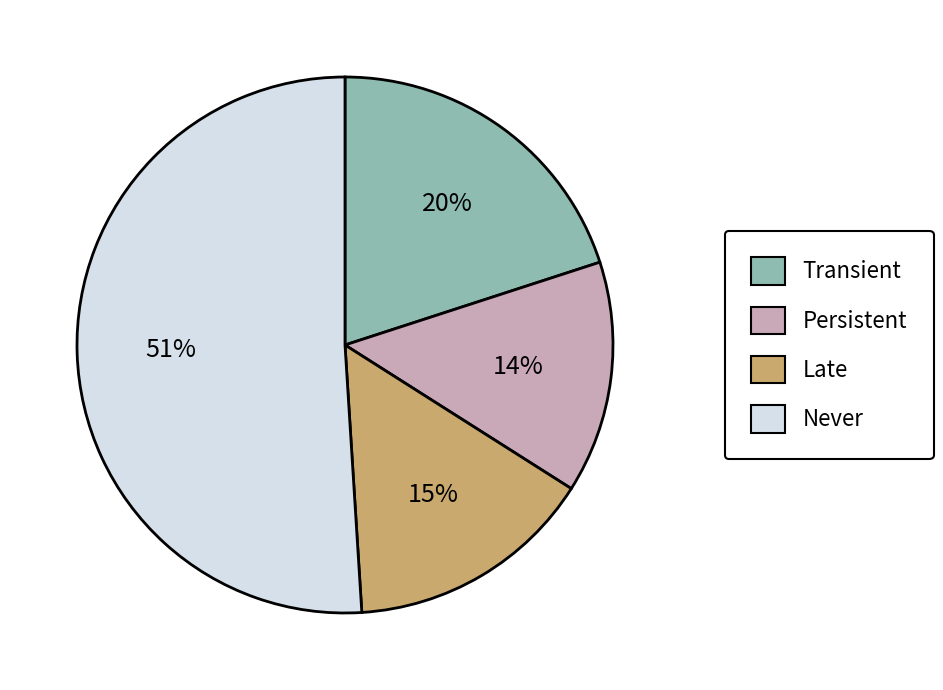

To the nearest percent, what is the difference between the largest and smallest slice percentages?

37%